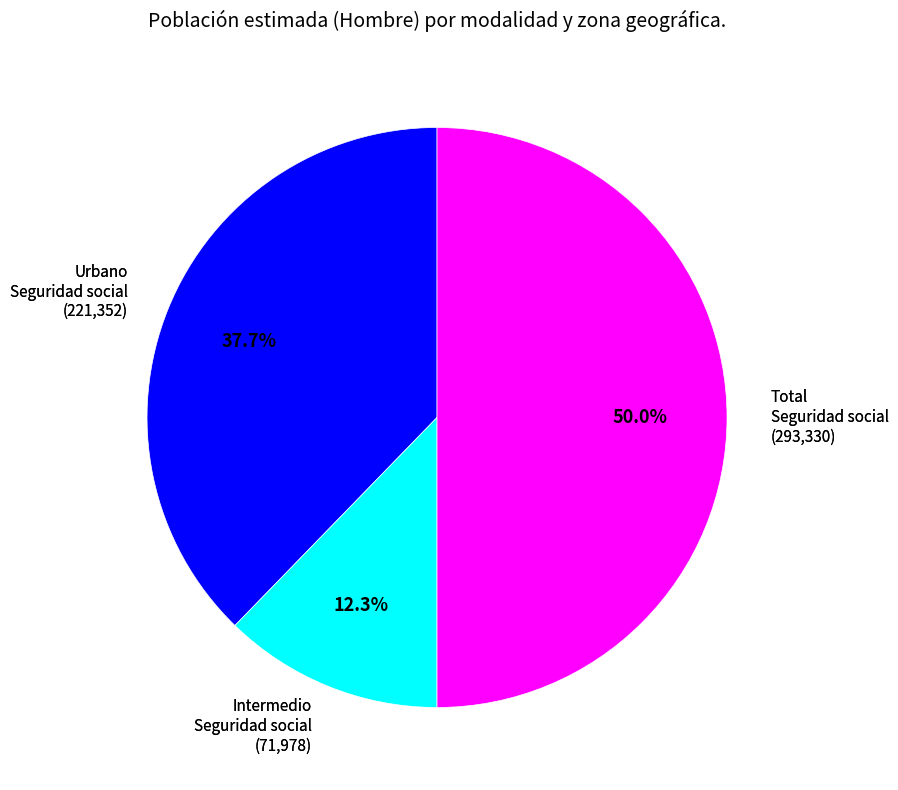

Which has a higher value, Intermedio Seguridad social (71,978) or Total Seguridad social (293,330)?

Total Seguridad social (293,330)